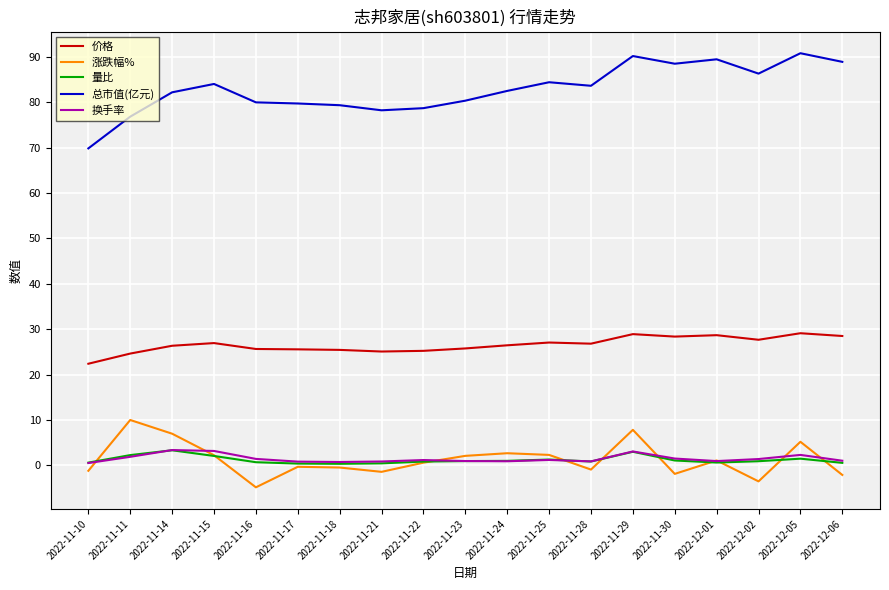

True or false: 涨跌幅% and 总市值(亿元) intersect in this chart.

False